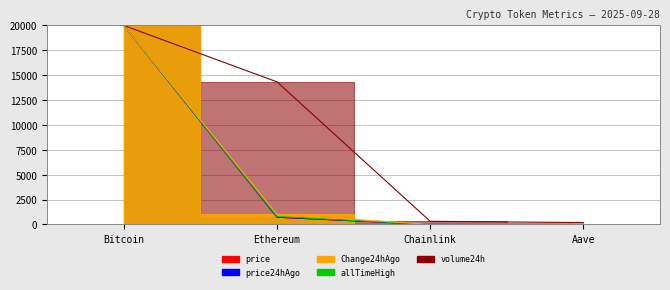

At which label is volume24h closest to 10096?

Ethereum